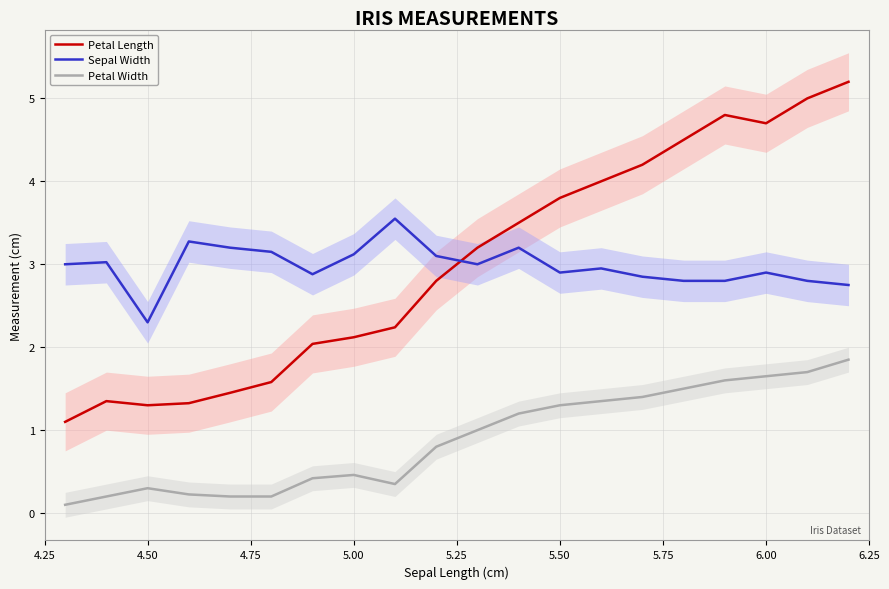

What is the maximum value for Petal Length?

5.2